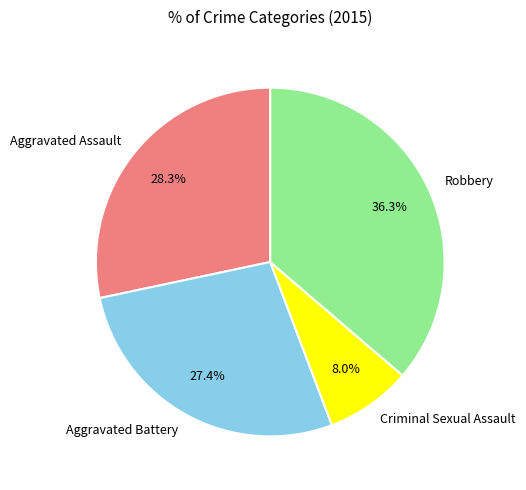

Rank the categories by value from highest to lowest.

Robbery, Aggravated Assault, Aggravated Battery, Criminal Sexual Assault